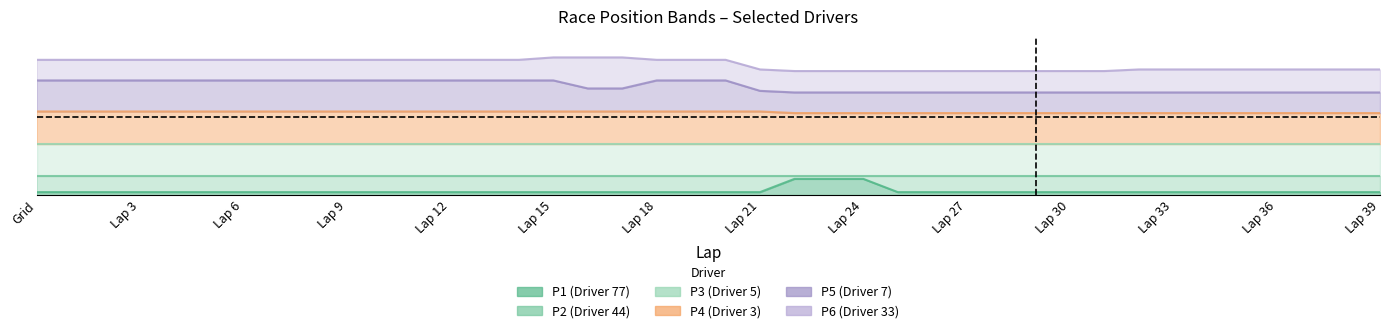

Is the value of P4 (Driver 3) at Lap 11 greater than the value of P1 (Driver 77) at Lap 3?

Yes